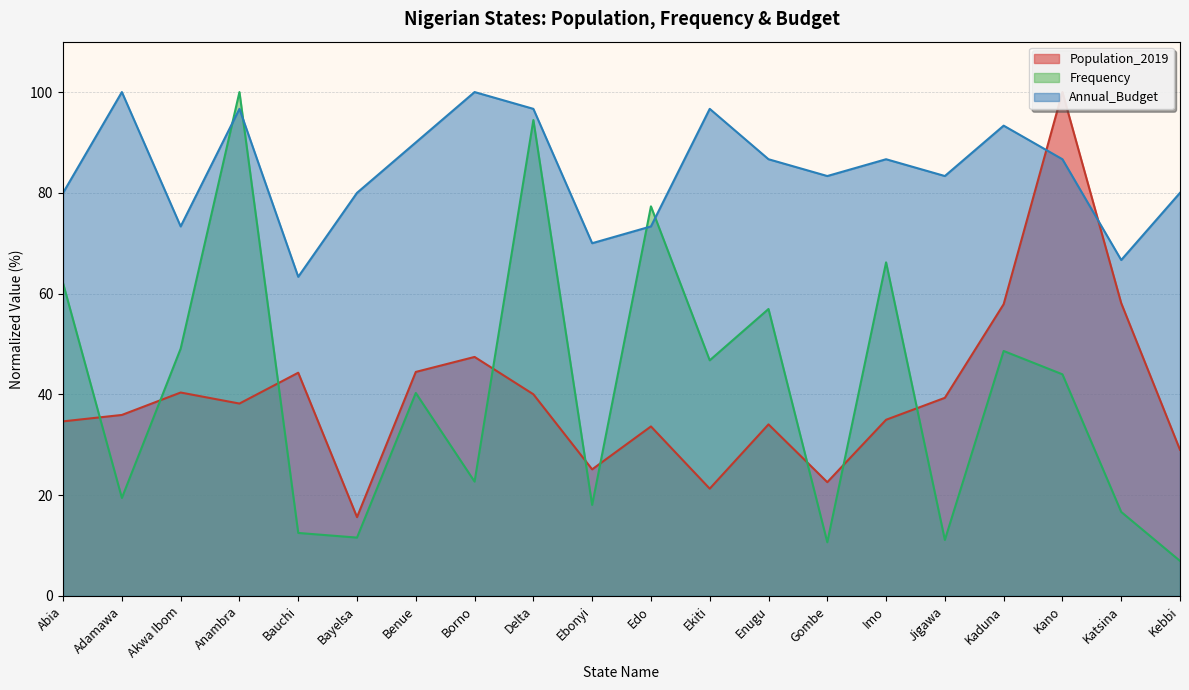

Reading right to left, extract all data points from this chart.

Population_2019: 29.0	58.1	100.0	57.9	39.3	35.0	22.6	34.0	21.3	33.6	25.1	40.0	47.4	44.5	15.6	44.3	38.2	40.4	35.9	34.6
Frequency: 6.9	16.7	44.0	48.6	11.1	66.2	10.6	56.9	46.8	77.3	18.1	94.4	22.7	40.3	11.6	12.5	100.0	49.1	19.4	62.0
Annual_Budget: 80.0	66.7	86.7	93.3	83.3	86.7	83.3	86.7	96.7	73.3	70.0	96.7	100.0	90.0	80.0	63.3	96.7	73.3	100.0	80.0